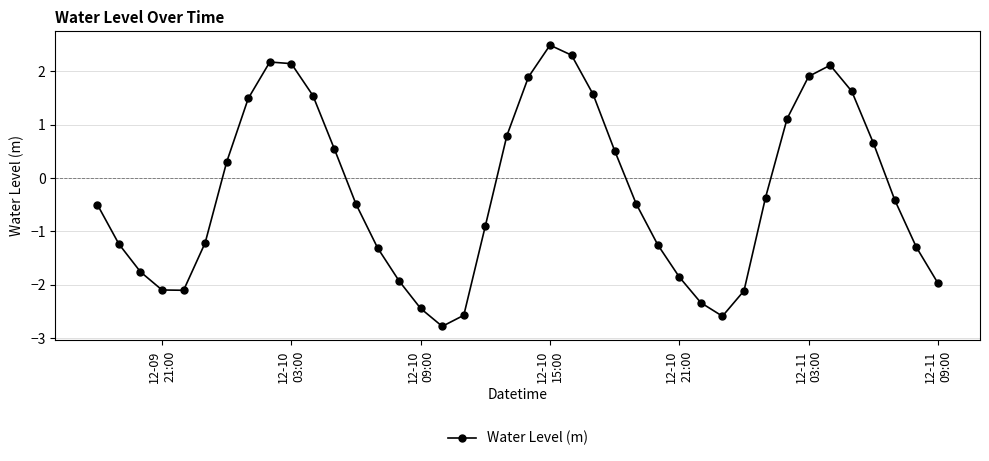

What is the minimum value shown in the chart?

-2.8